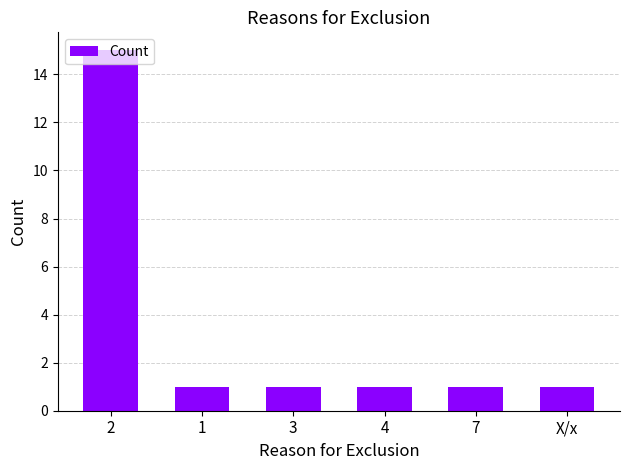

What is the sum of all values?

20